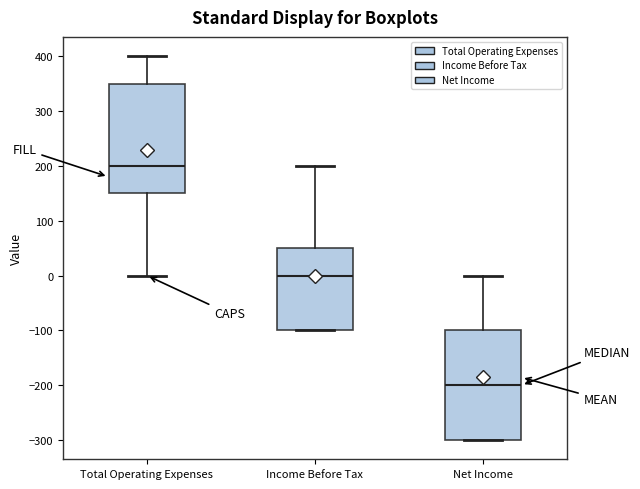

Reading left to right, read every box against the y-axis: the position of its median line, the range the box covers, and the ends of its whiskers. The values are not printed on the chart, so give them approximately, as read against the axis.

Total Operating Expenses: median 200, box 150 to 350, whiskers 0 to 400
Income Before Tax: median 0, box -100 to 50, whiskers -100 to 200
Net Income: median -200, box -300 to -100, whiskers -300 to 0